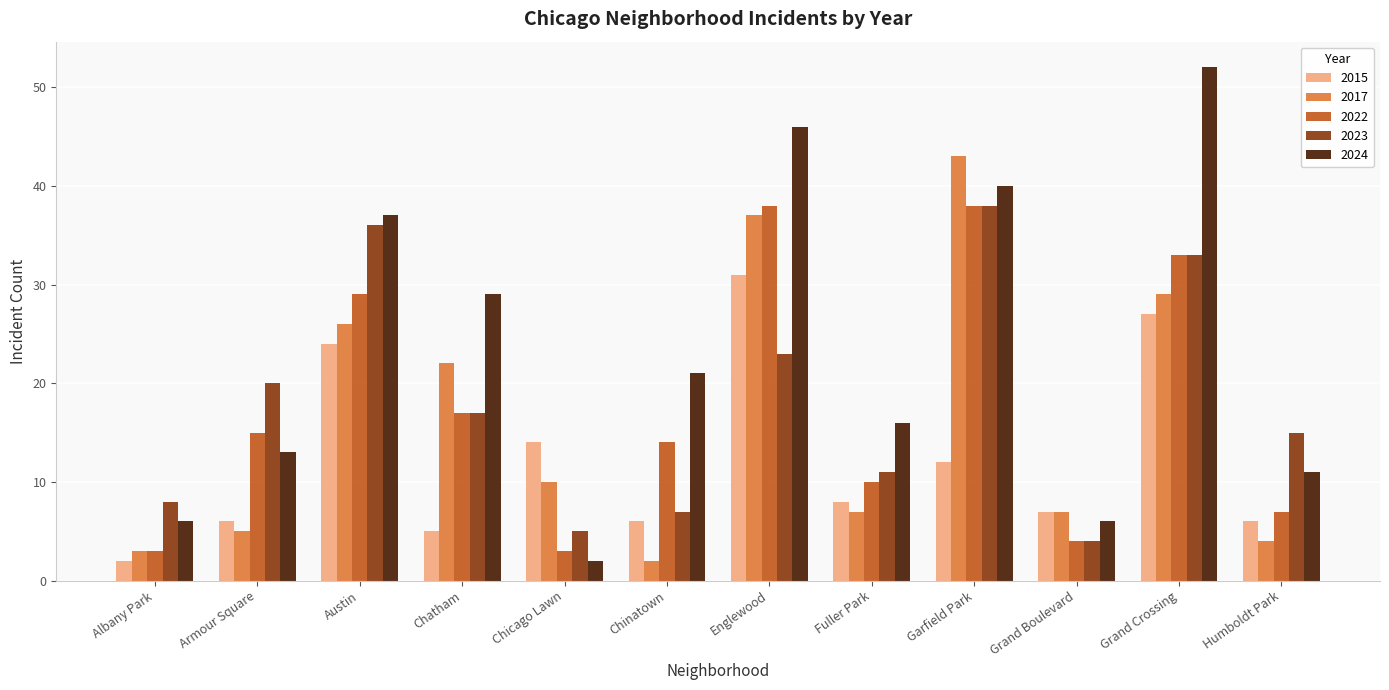

What is the difference between the maximum and minimum values in the 2017 series?

41